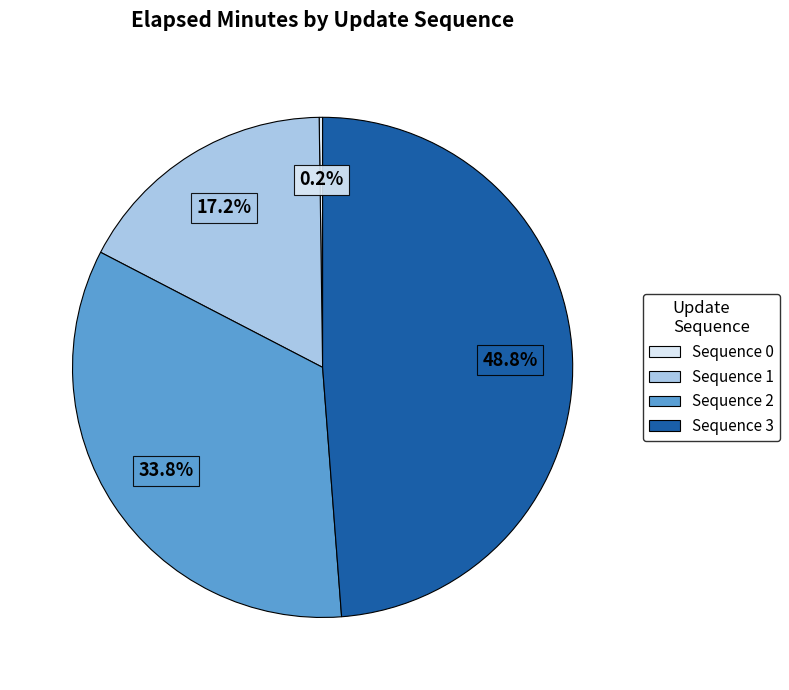

Is there a majority slice in this chart?

No